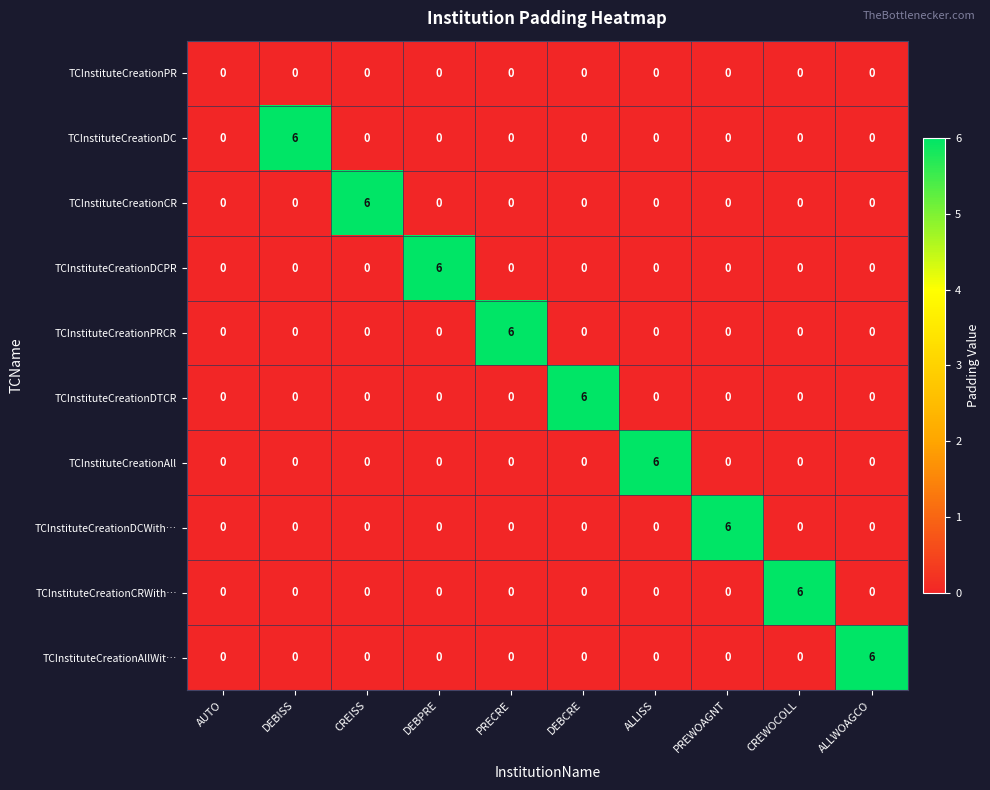

What is the spread (max minus min) of values at PRECRE?

6